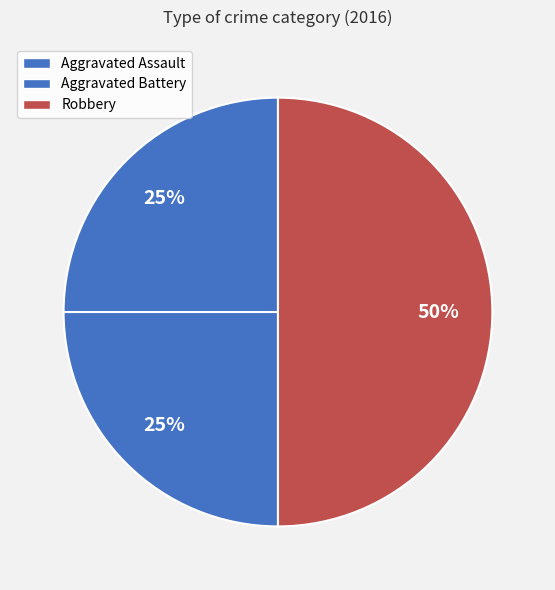

What percentage do Aggravated Assault and Robbery together represent?

75.0%